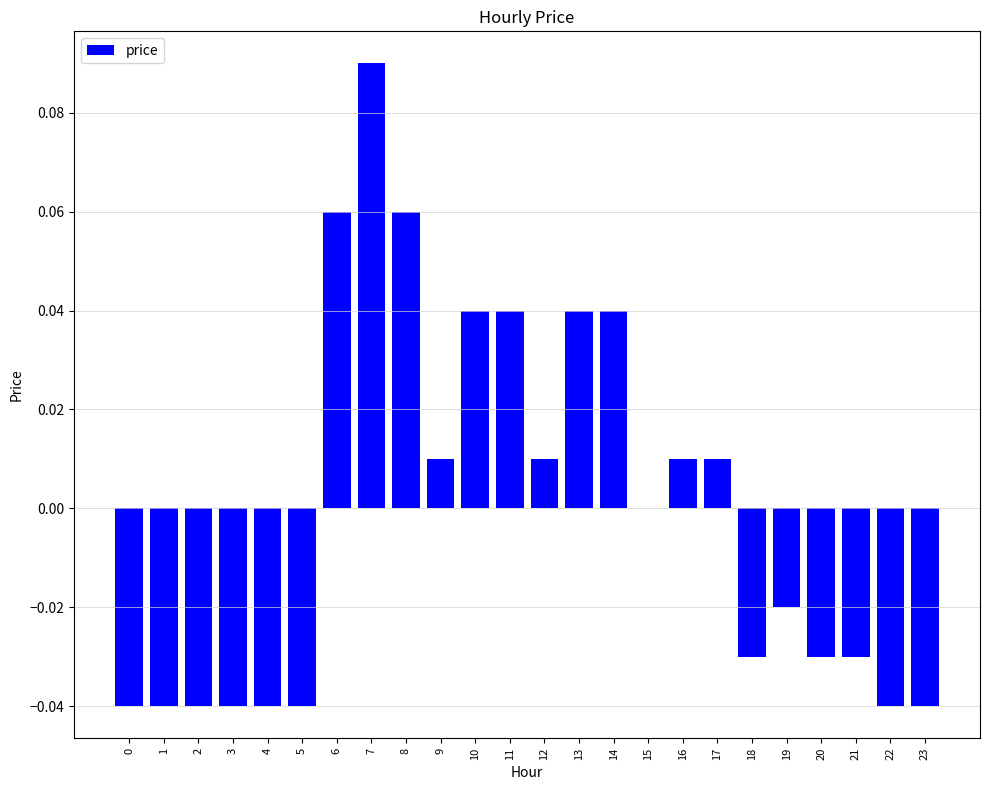

At which label is the value closest to 0?

15